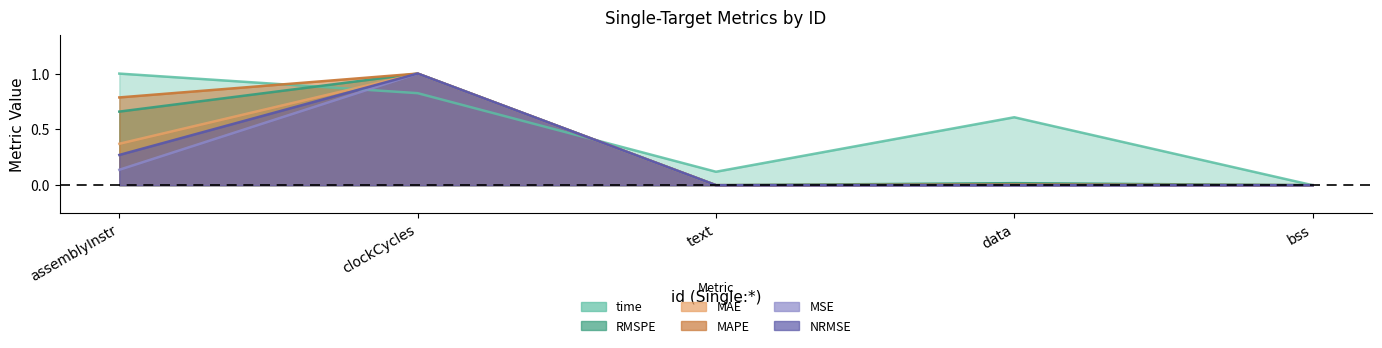

Which series has the largest total across all categories?

time